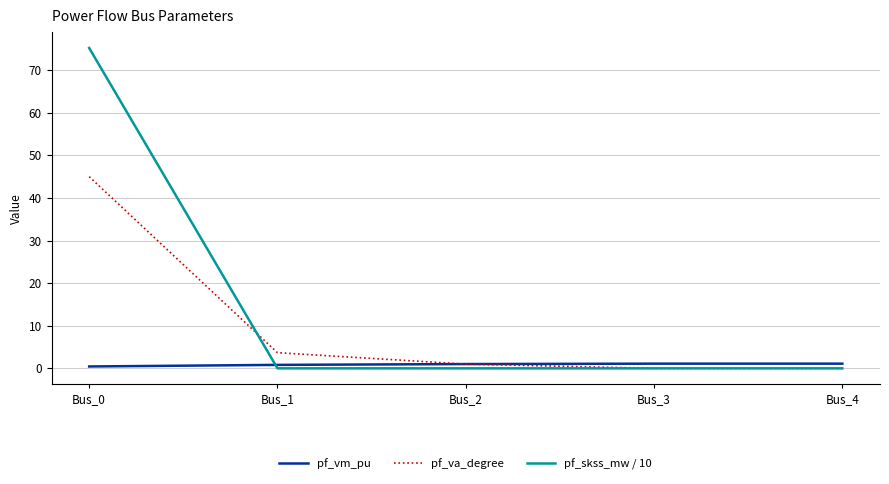

True or false: pf_skss_mw / 10 has a value of 0.0 at Bus_2.

True